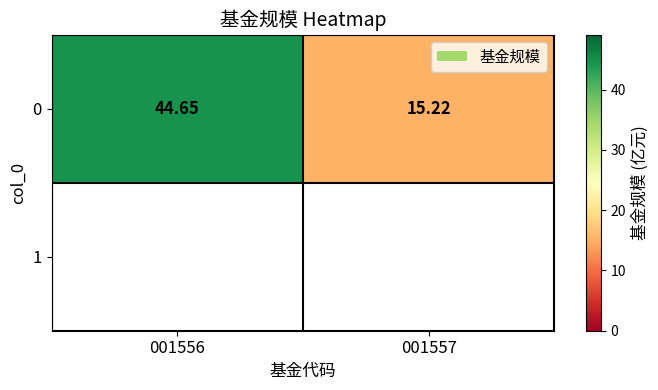

What is the sum of all values?

59.9